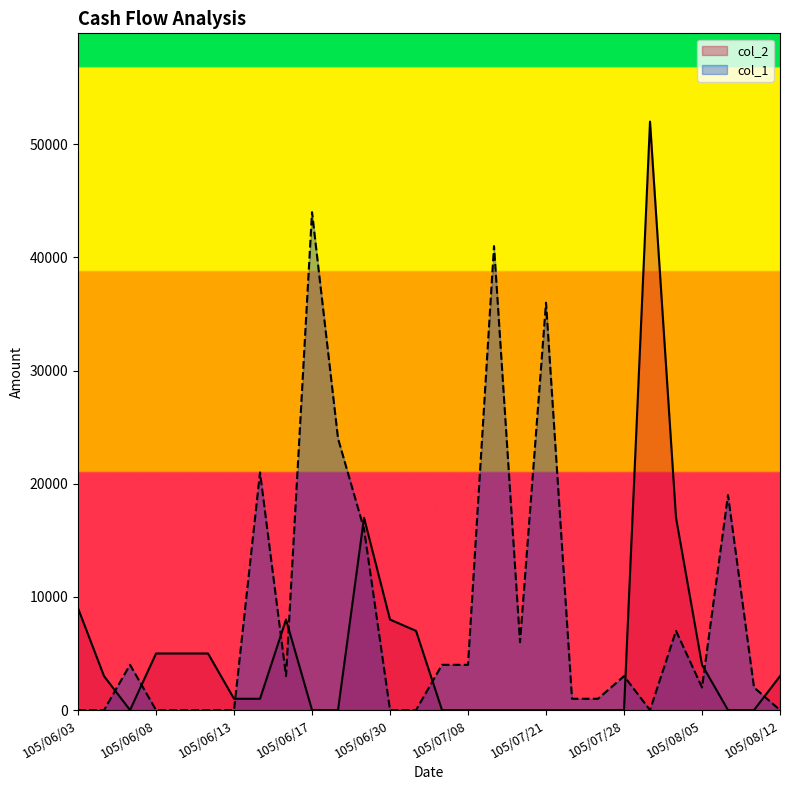

What is the total value across all series at 105/06/17?

44000